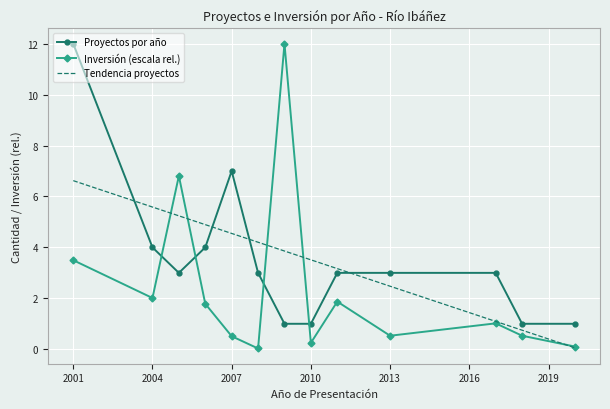

How many intersections are there between Inversión (escala rel.) and Proyectos por año?

4